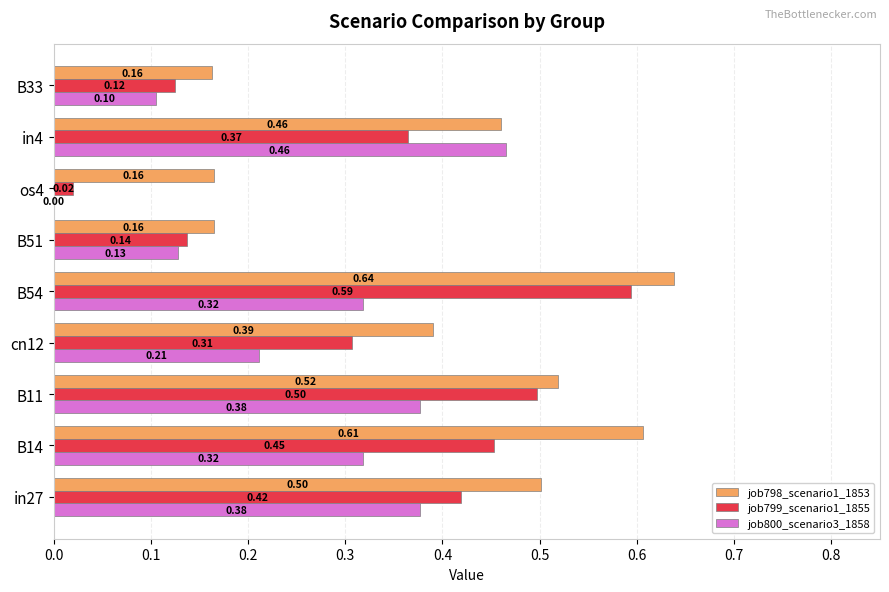

What are all the series names shown in the legend?

job798_scenario1_1853, job799_scenario1_1855, job800_scenario3_1858